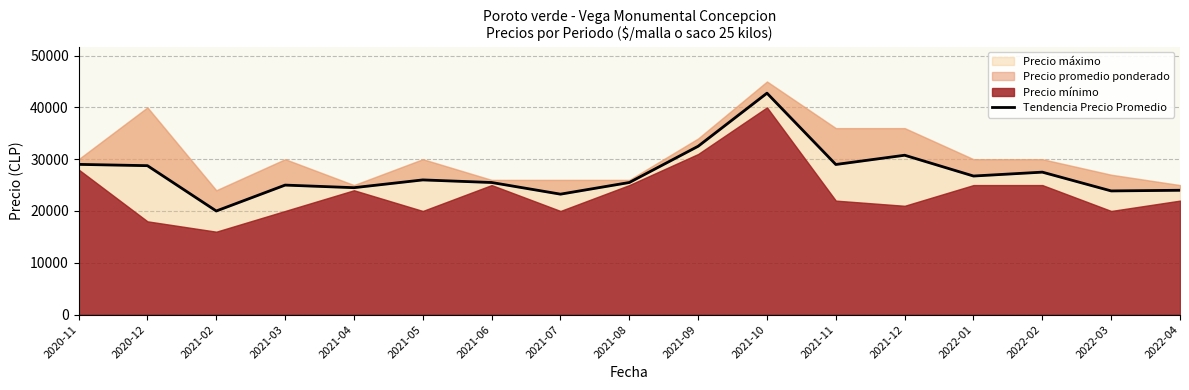

Does the chart have visible grid lines?

Yes